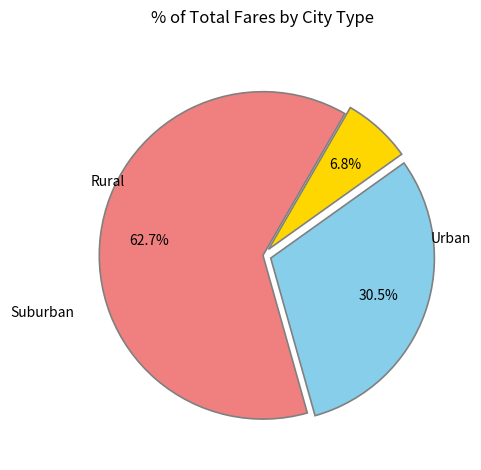

Is there any slice that represents more than half of the pie?

Yes